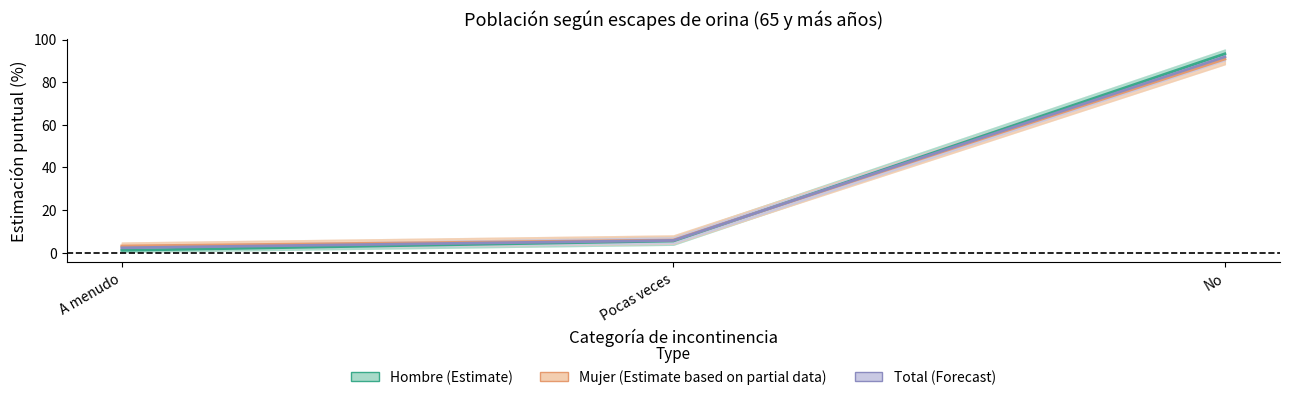

The Hombre series shows 0.2 at A menudo. True or false?

False